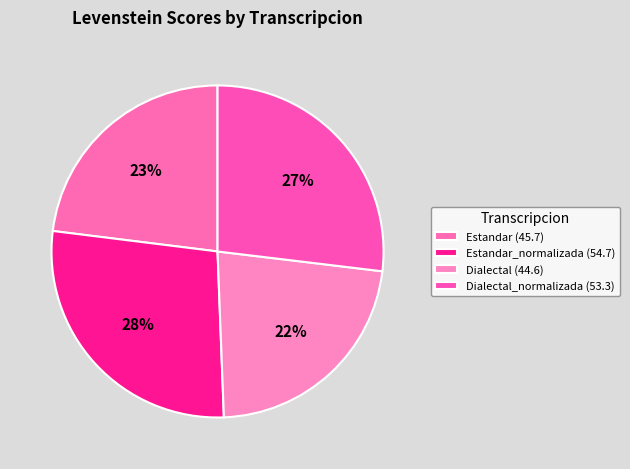

How many segments does this pie chart have?

4